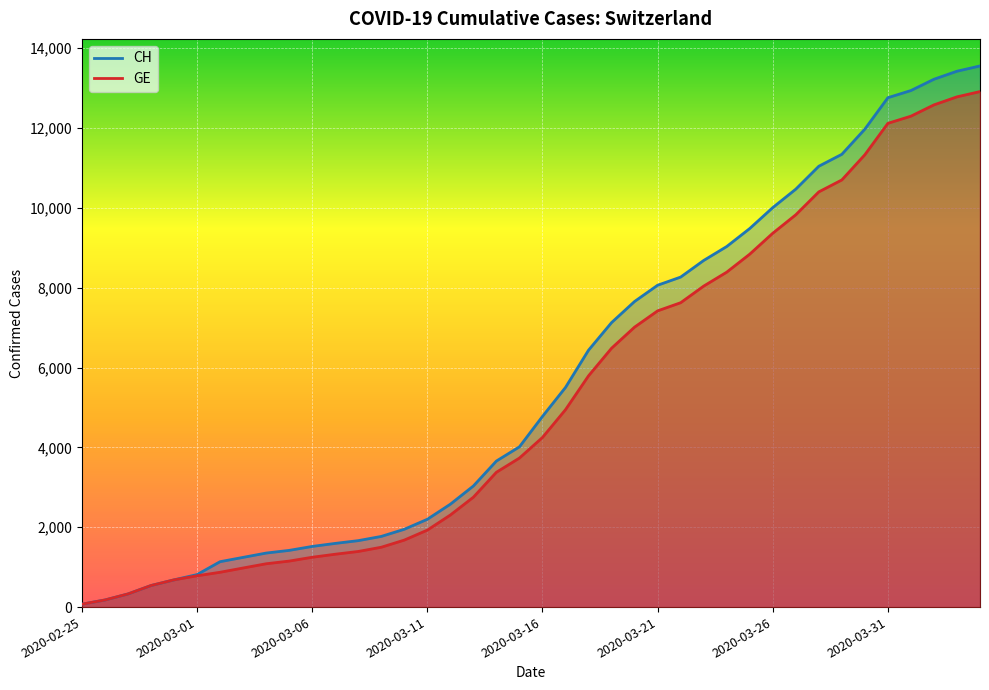

What are all the series names shown in the legend?

CH, GE